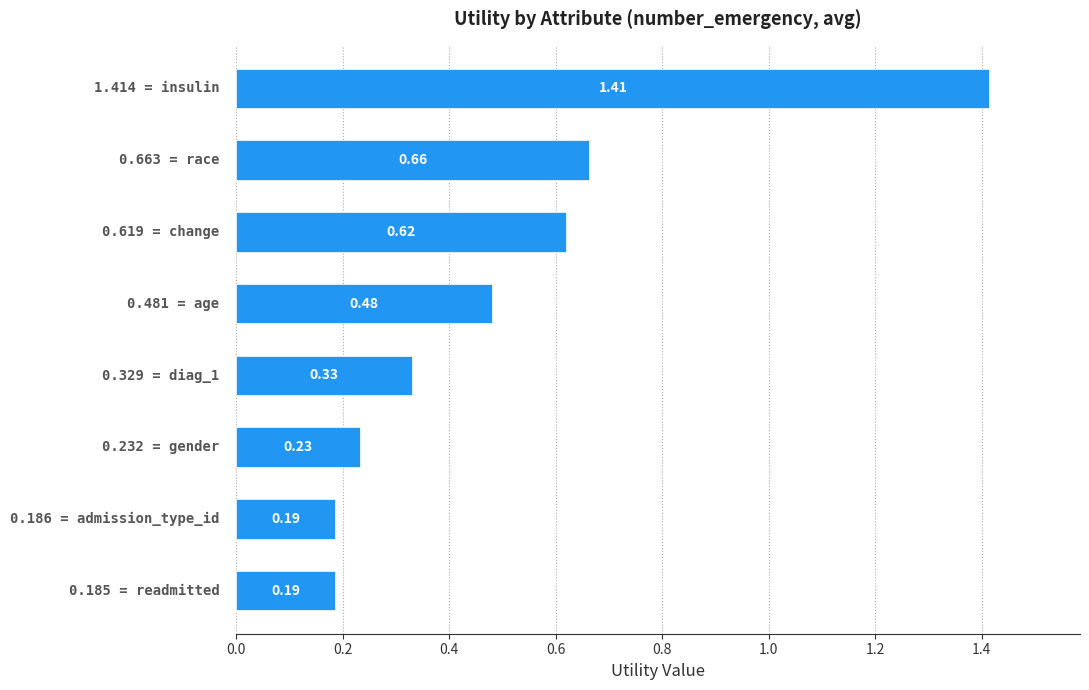

What is the difference between the maximum and minimum values?

1.2